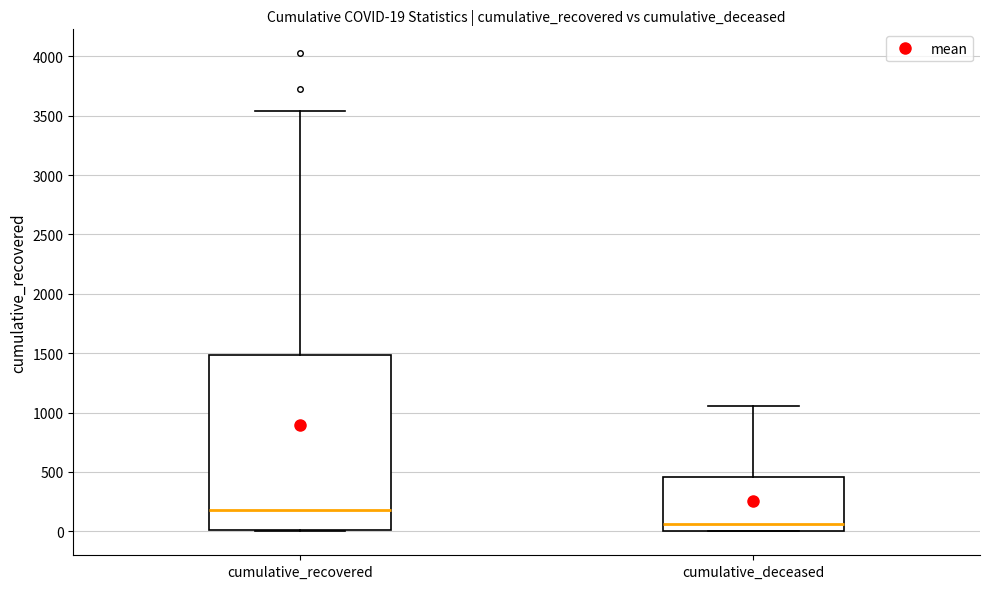

Which box's median line is the highest?

cumulative_recovered